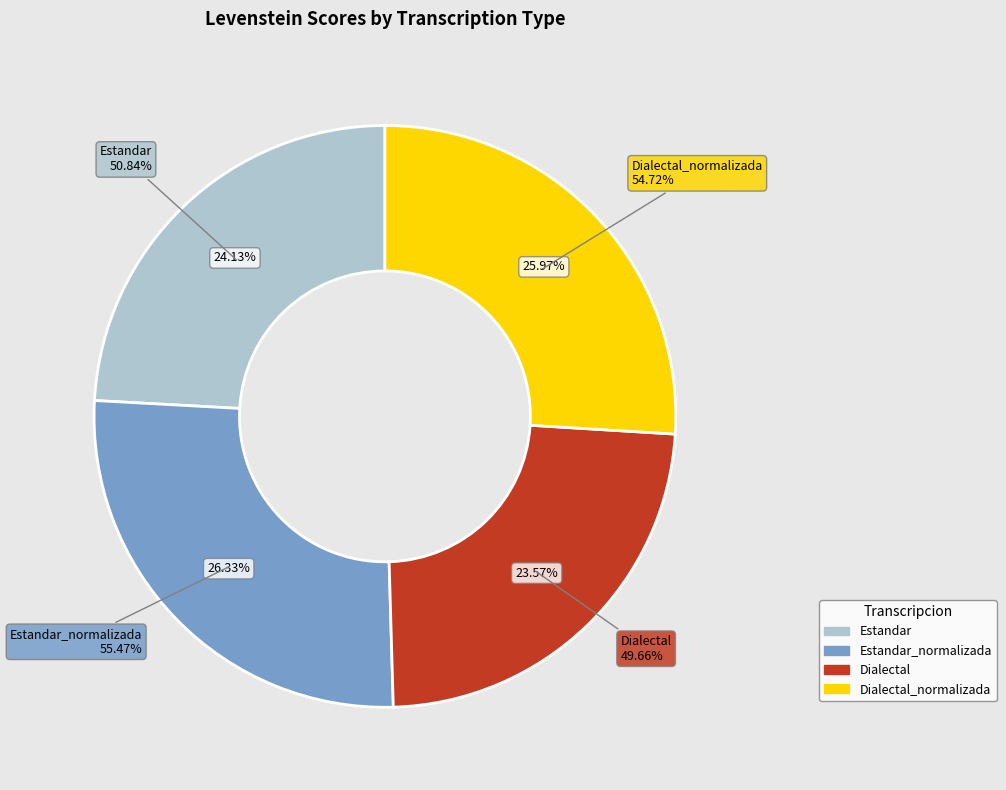

Which category has the smallest portion of the pie?

Dialectal